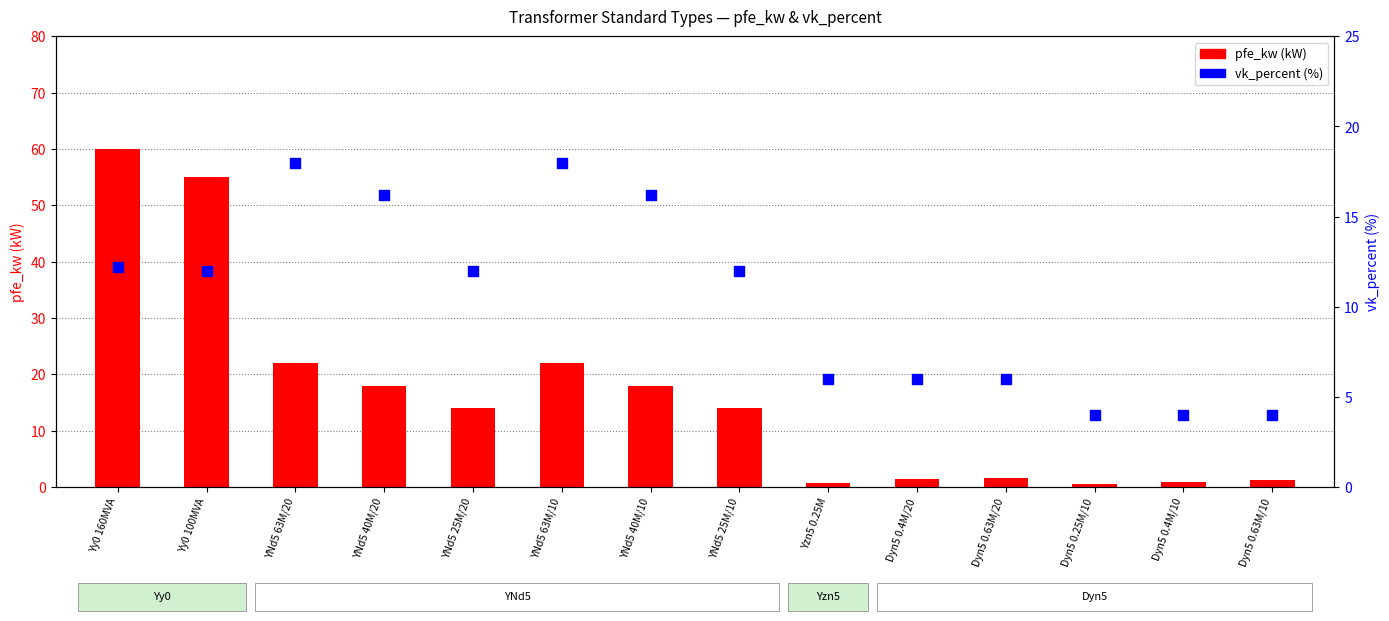

Is the value of pfe_kw at YNd5 25M/20 greater than the value of vk_percent at YNd5 40M/20?

No